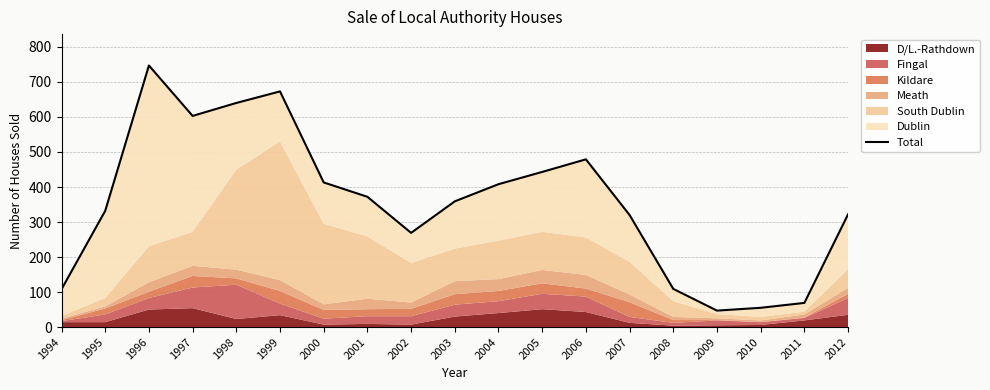

What is the difference between the second highest and second lowest values?

618